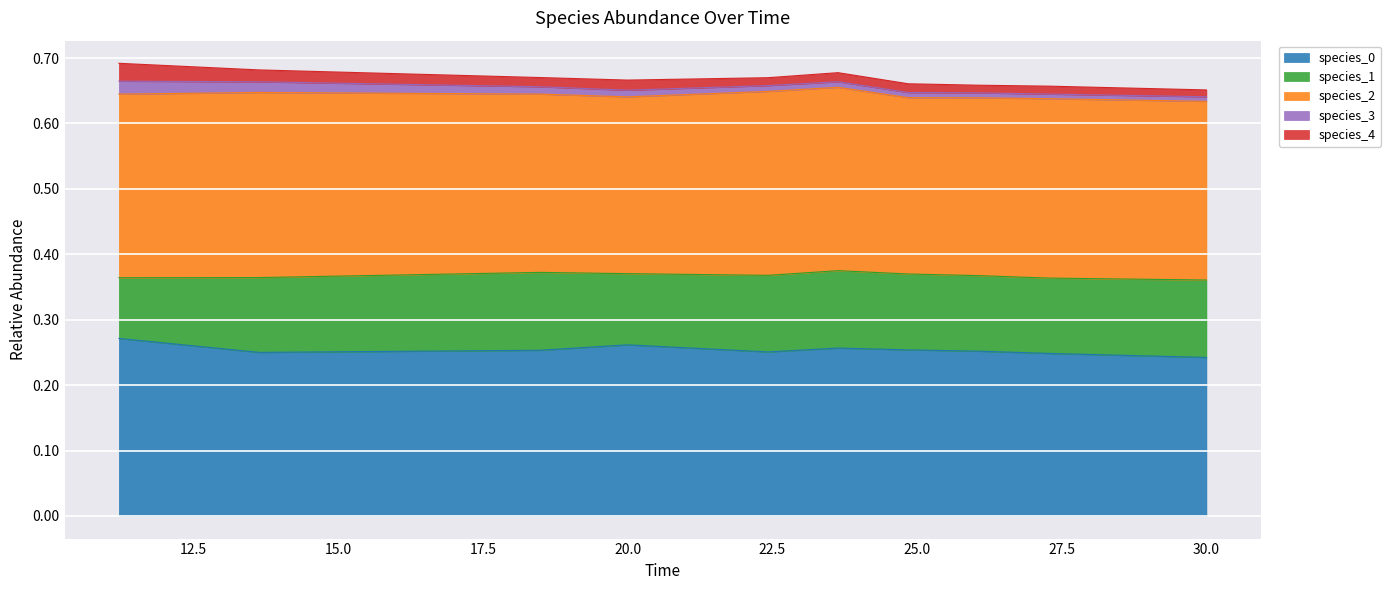

The value of species_4 at 7 is 0.0. True or false?

True